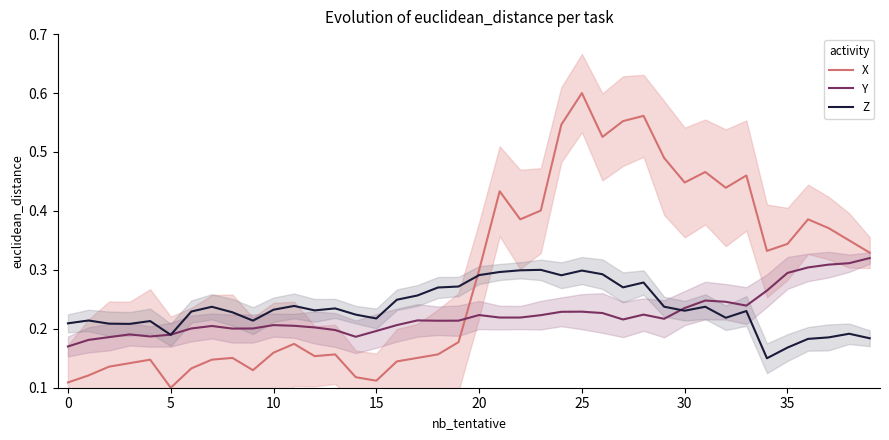

Count the number of categories in the chart.

40